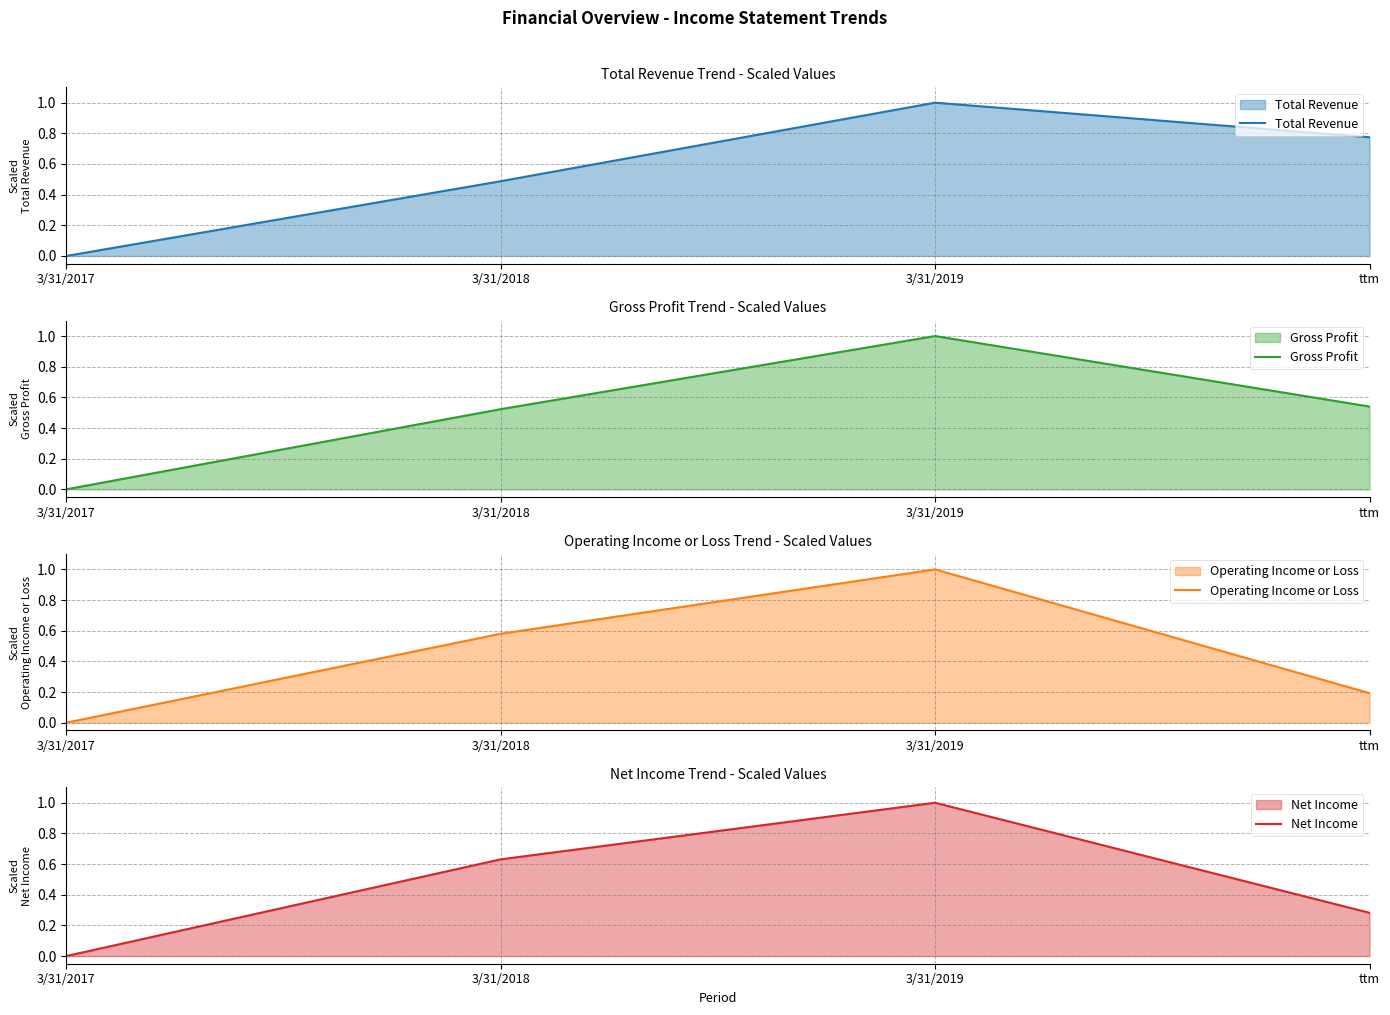

How many data points in Operating Income or Loss are above 0?

3